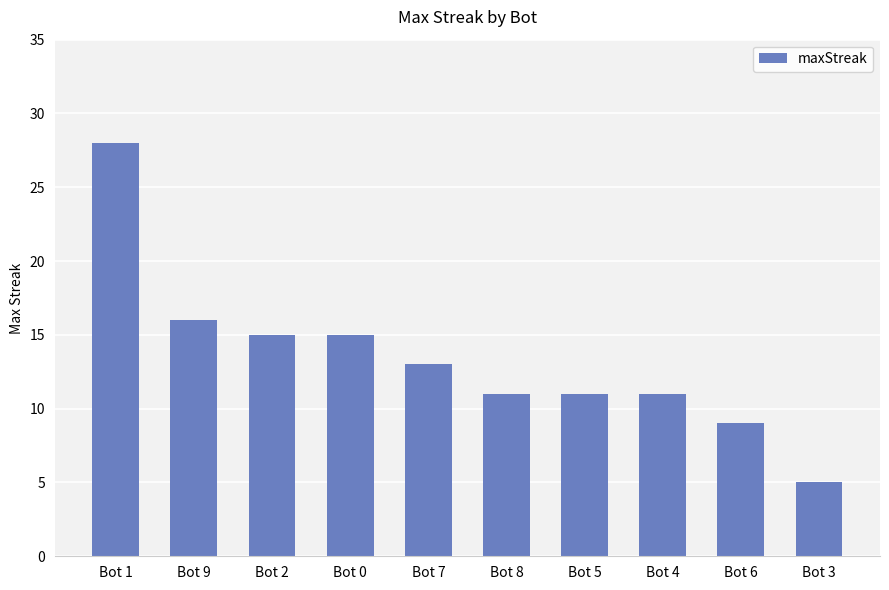

Where is the data nearest to the value 16?

Bot 9